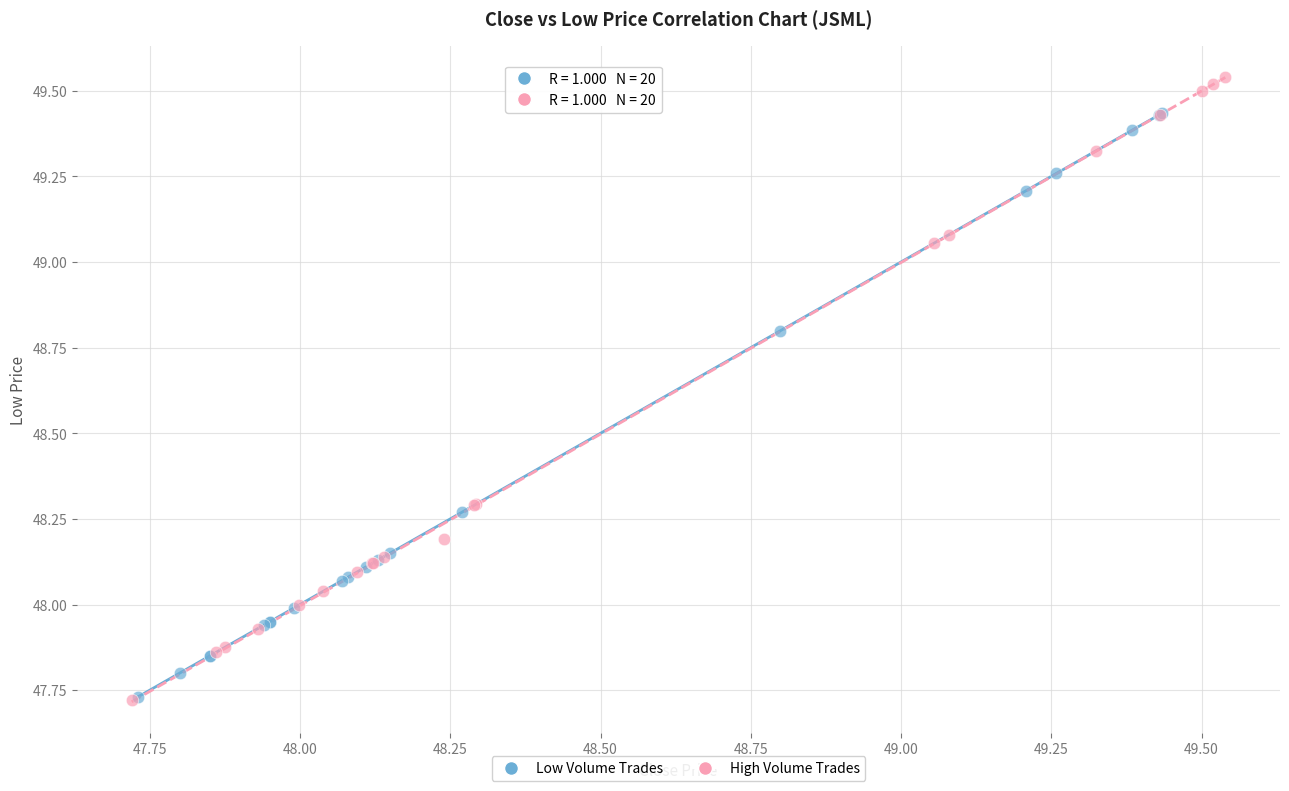

Which series reaches the maximum Y coordinate?

High Volume Trades